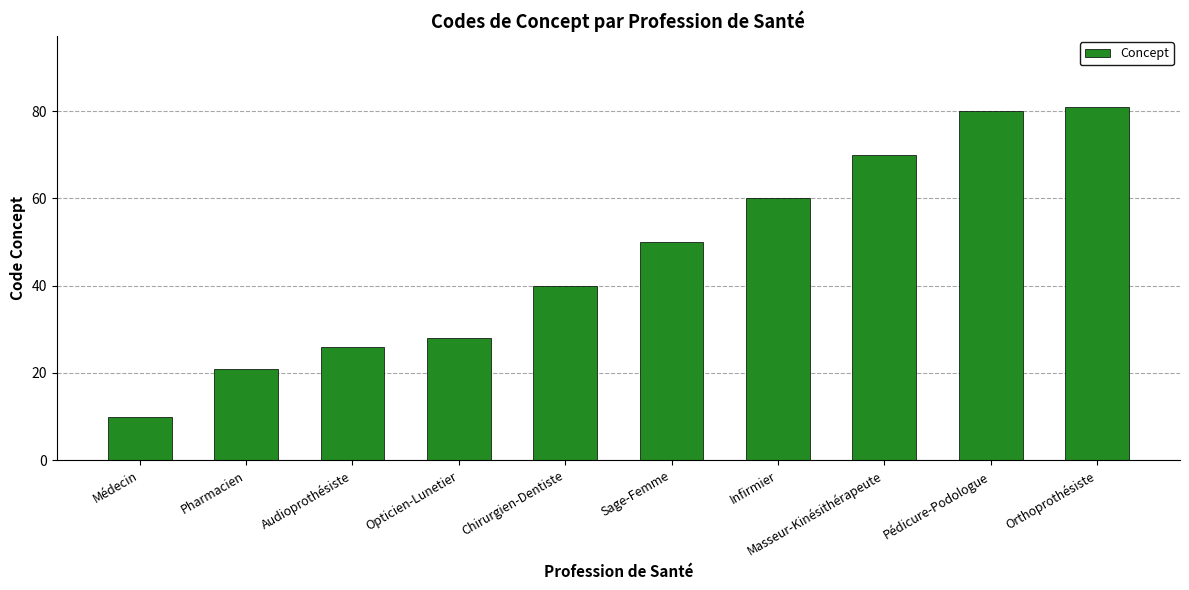

Reading left to right, transcribe all the data shown in this chart.

Médecin=10	Pharmacien=21	Audioprothésiste=26	Opticien-Lunetier=28	Chirurgien-Dentiste=40	Sage-Femme=50	Infirmier=60	Masseur-Kinésithérapeute=70	Pédicure-Podologue=80	Orthoprothésiste=81